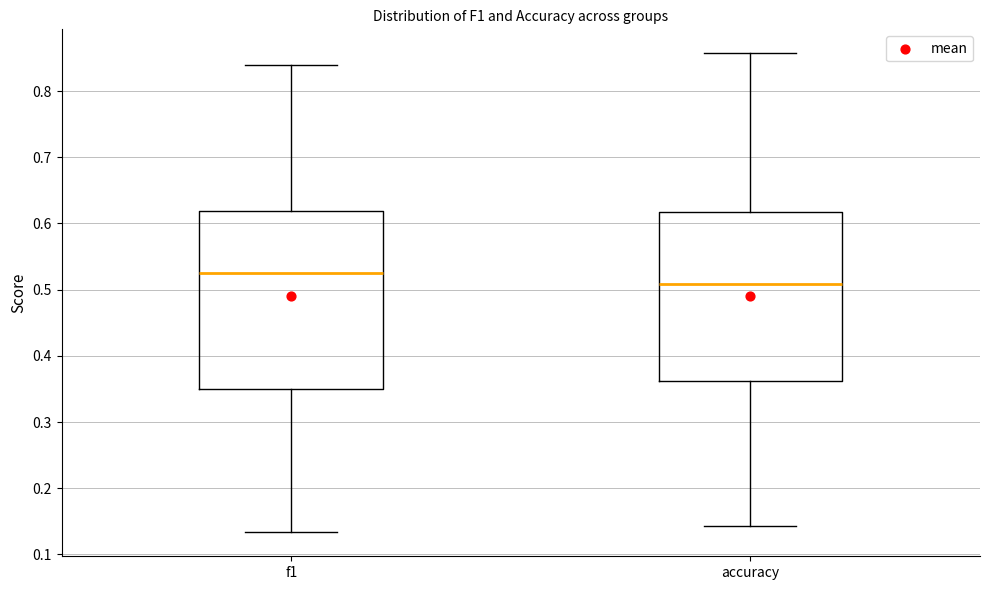

Which box is the tallest, from its lower edge to its upper edge?

f1